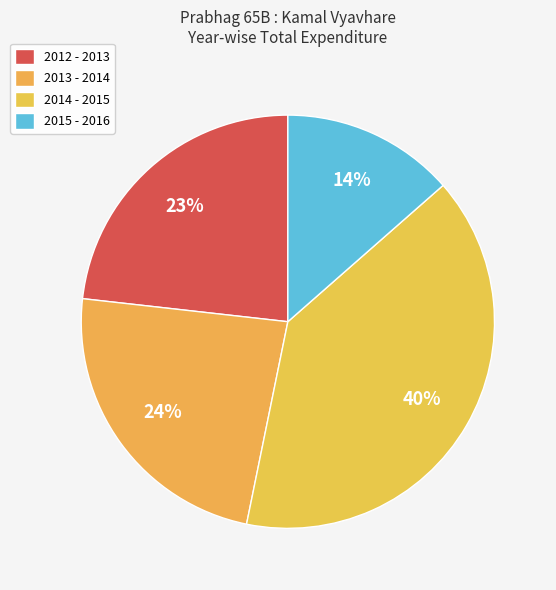

Which slice is the largest?

2014 - 2015